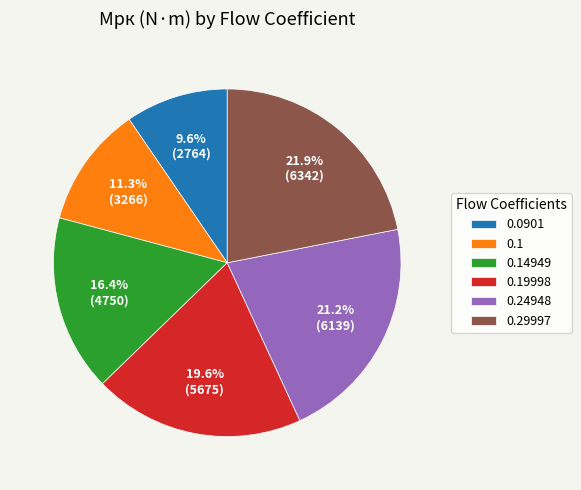

Count the number of slices in the pie.

6